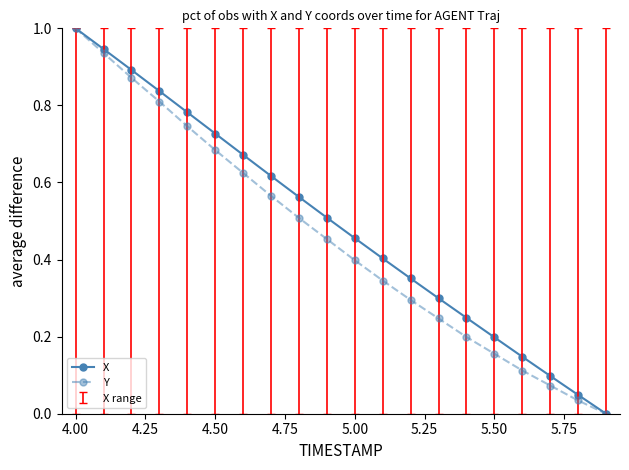

What is the value of the X point at the 1st from the left?

1.0